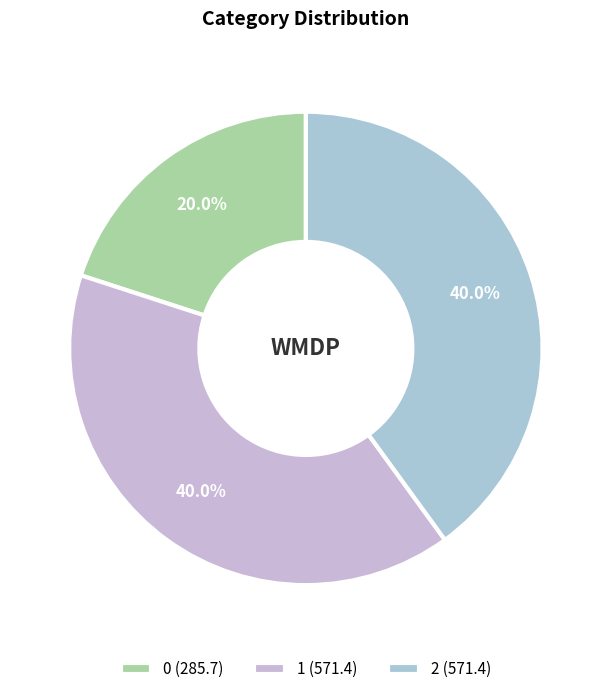

True or false: 2 accounts for 54% of the total.

False